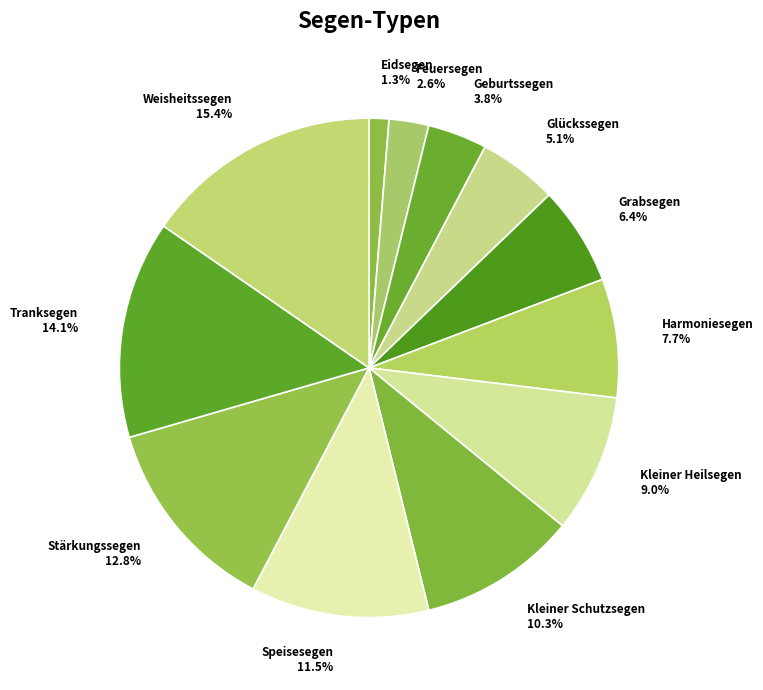

Combined, do Feuersegen and Kleiner Schutzsegen account for over 50%?

No